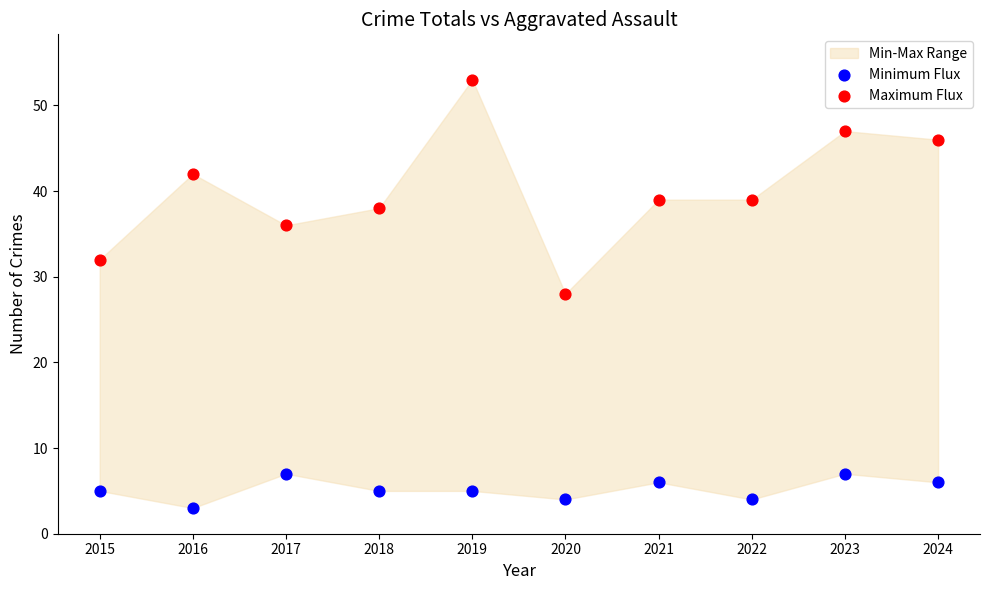

Which series contains the lowest Y value?

Minimum Flux